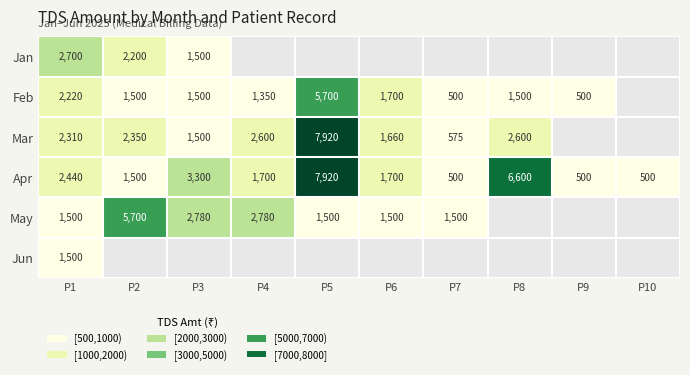

Is the value of Apr at P8 greater than the value of Feb at P4?

Yes